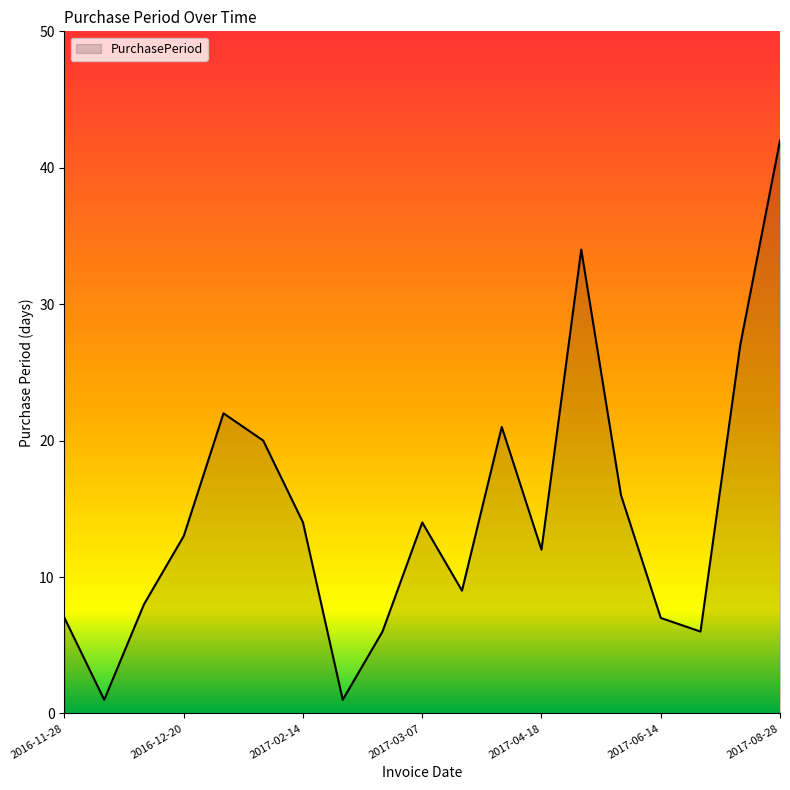

What is the greatest value displayed?

42